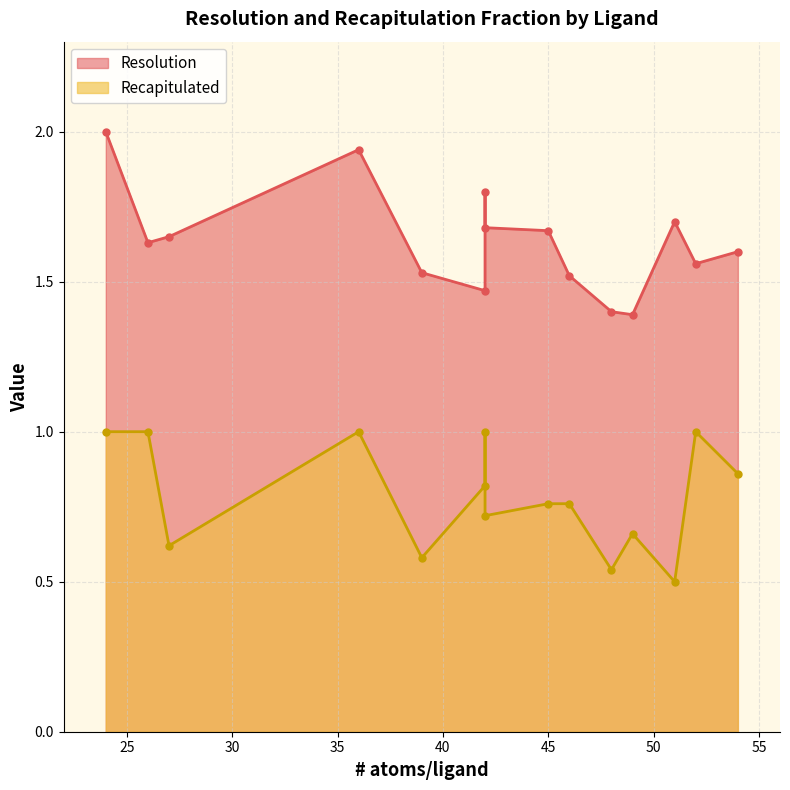

What is the highest value of the Resolution series?

2.0